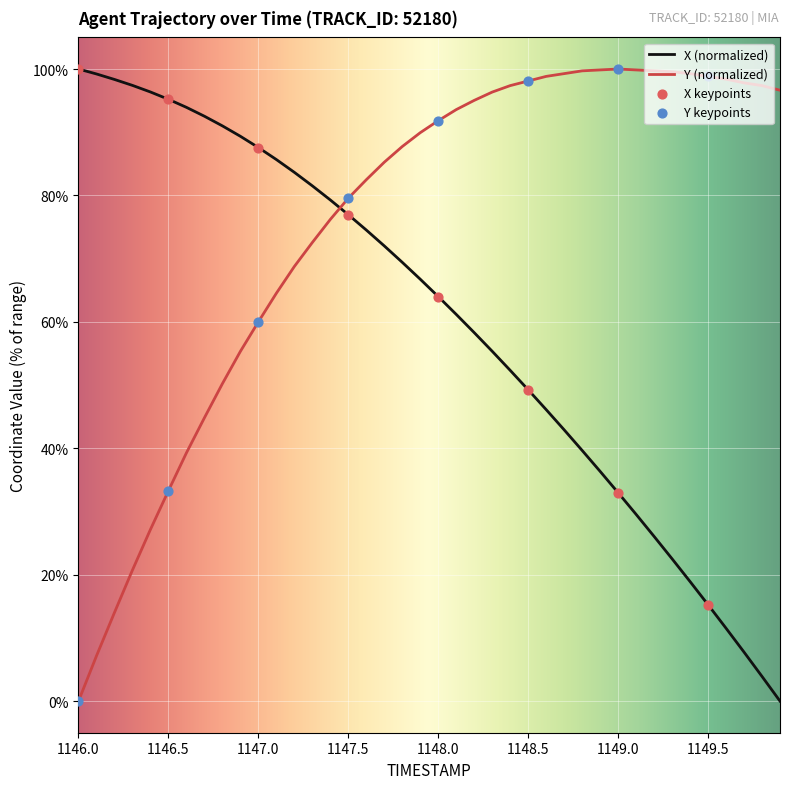

At how many categories does at least one series exceed 29?

40